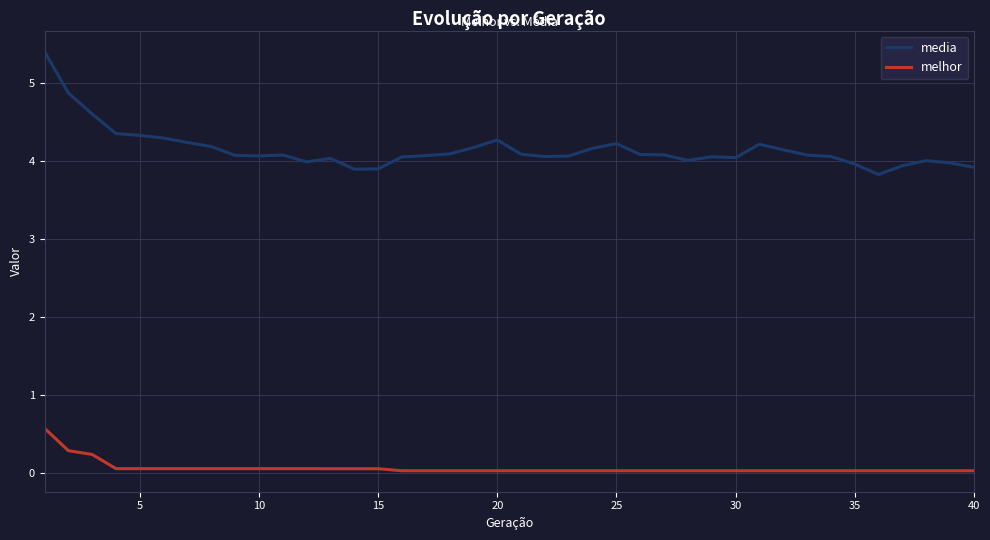

Which series has the widest spread of values?

media